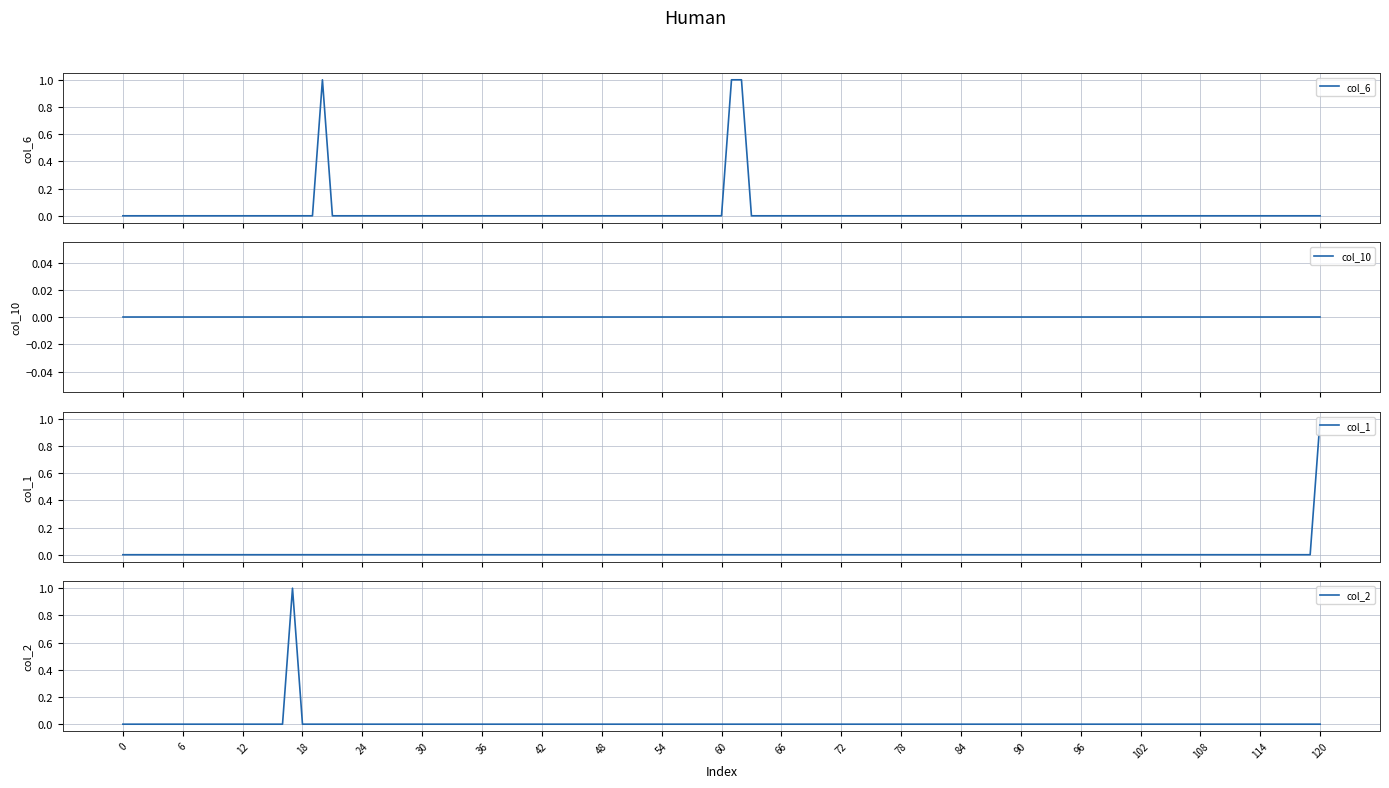

True or false: col_2 has a value of 0 at 60.

True